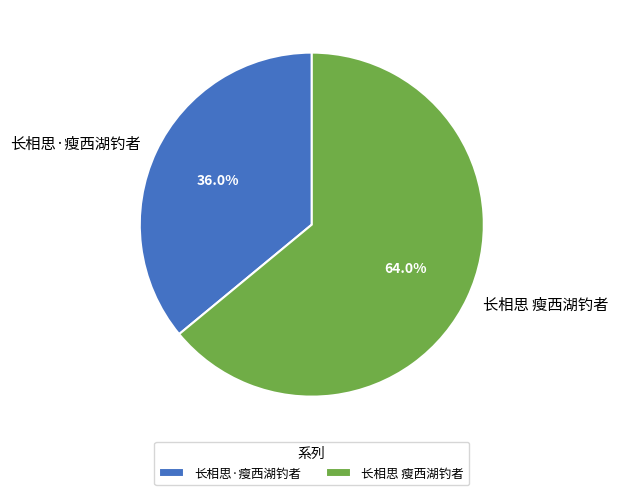

What percentage do 长相思·瘦西湖钓者 and 长相思 瘦西湖钓者 together represent?

100.0%